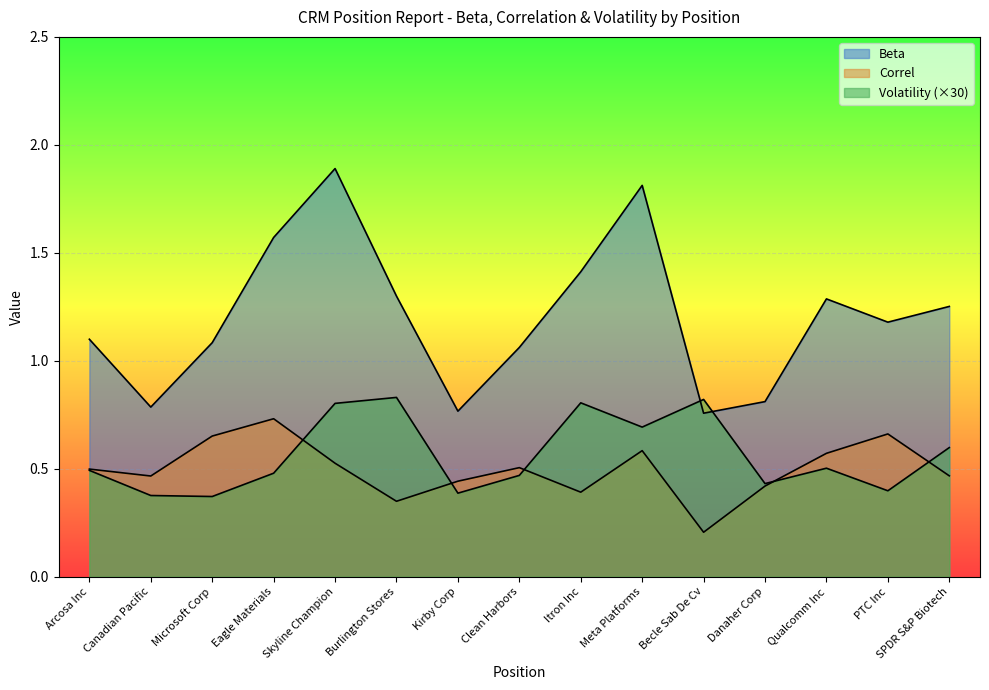

In Correl, how many points are lower than both neighbors (excluding endpoints)?

4